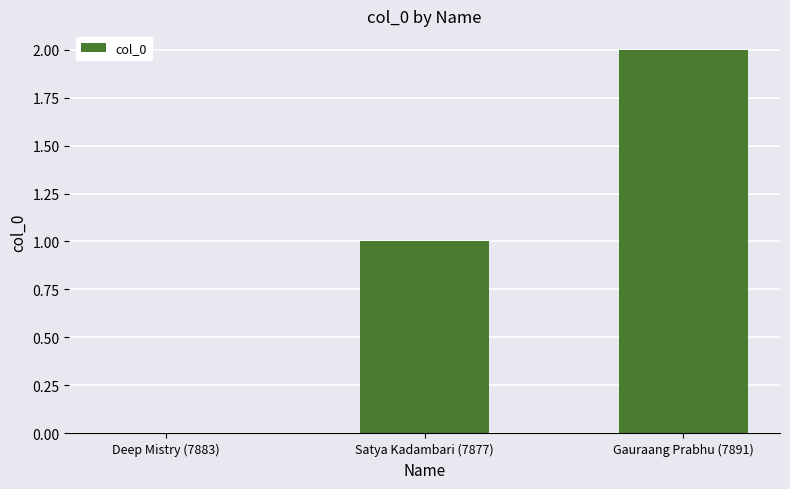

What is the change in value from Deep Mistry (7883) to Gauraang Prabhu (7891)?

+2